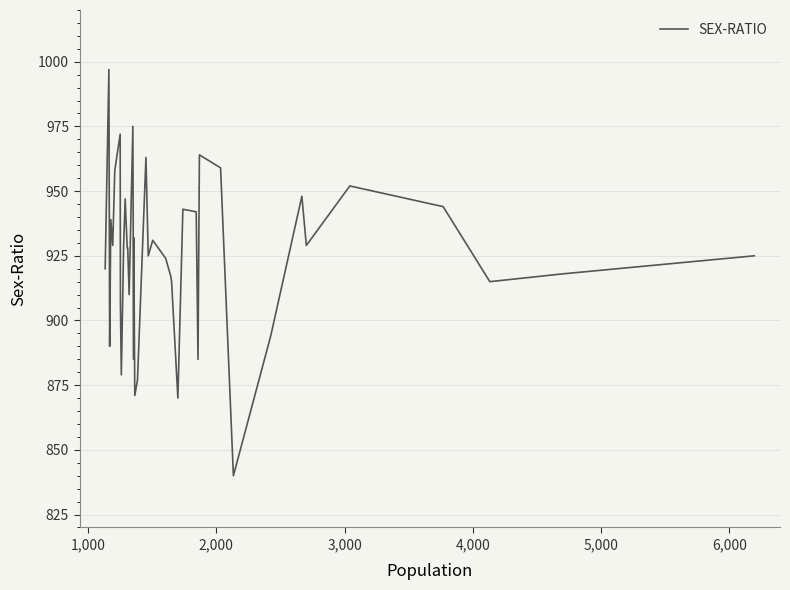

What is the smallest value displayed?

840